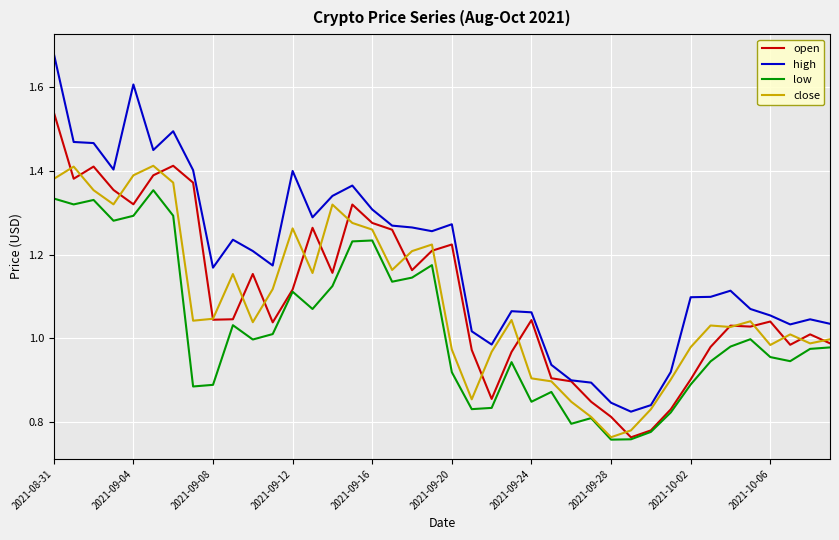

Which series has the widest spread of values?

high